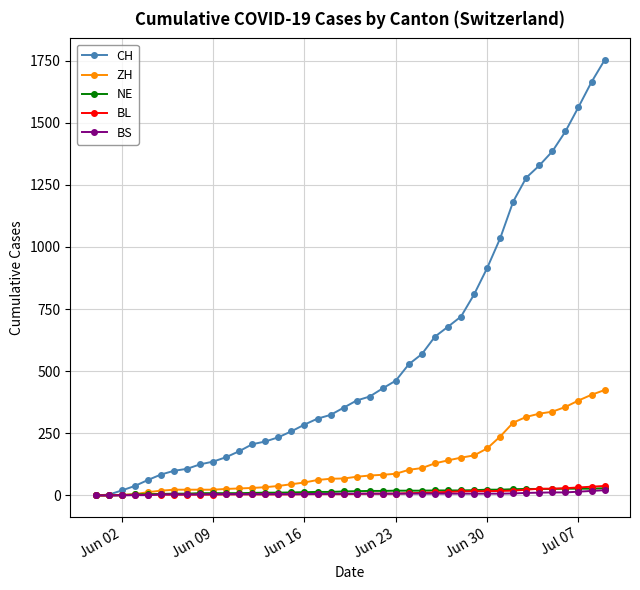

What is the maximum value shown in the chart?

1752